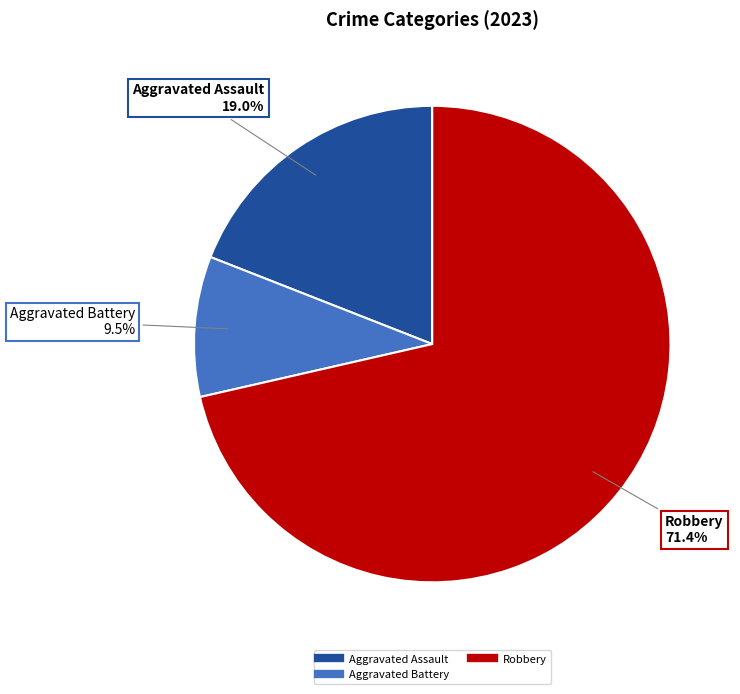

Does any single category account for the majority?

Yes